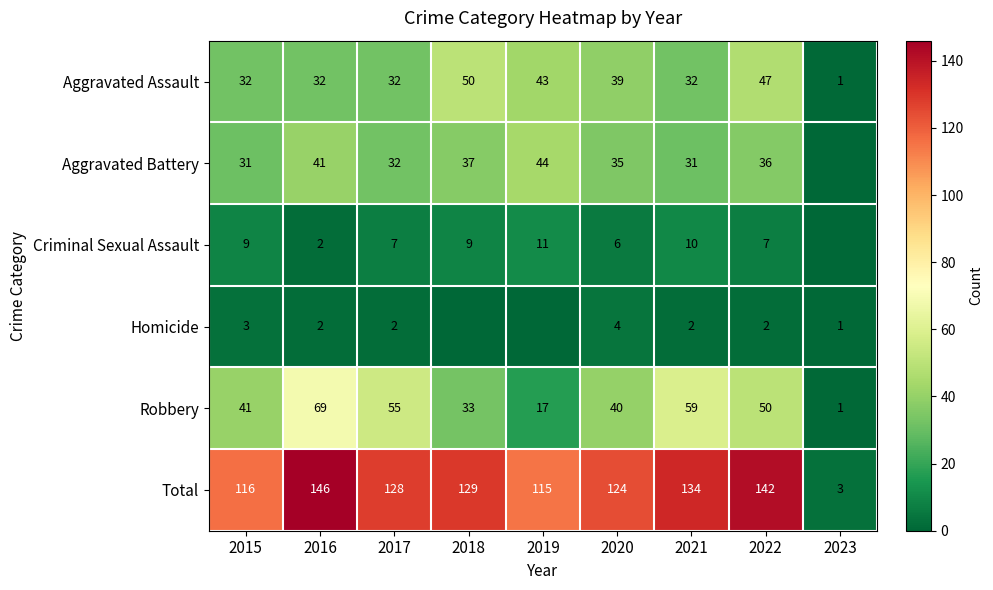

Which category has the highest value in the Robbery series?

2016